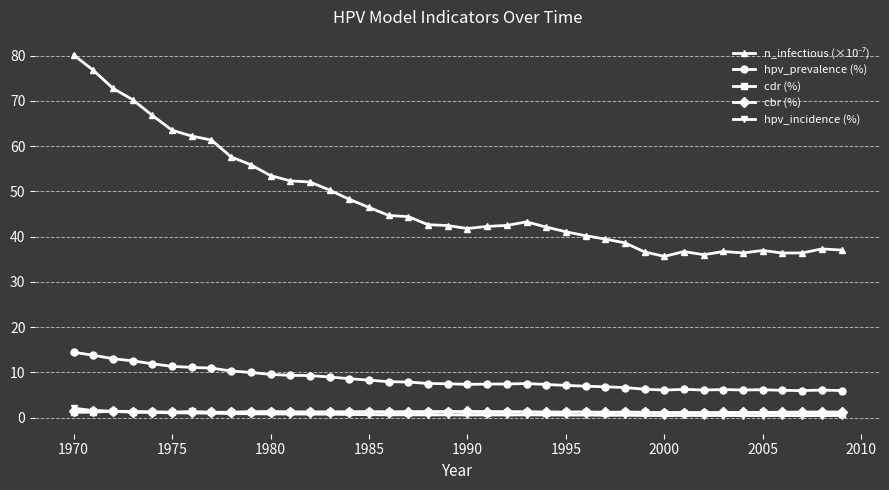

True or false: cdr (%) and hpv_prevalence (%) cross at least once.

False